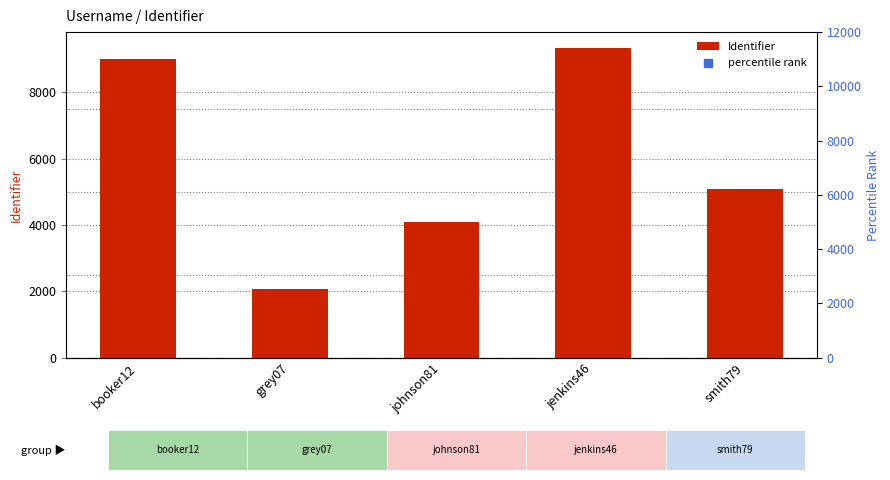

Which category has the lowest value in the Identifier series?

grey07